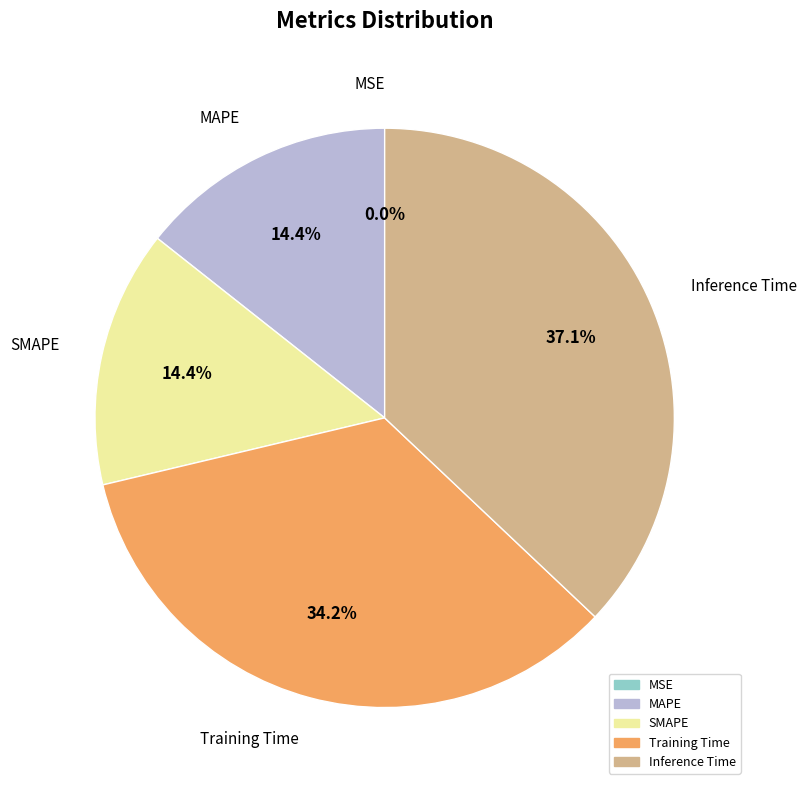

Is there any slice that represents more than half of the pie?

No